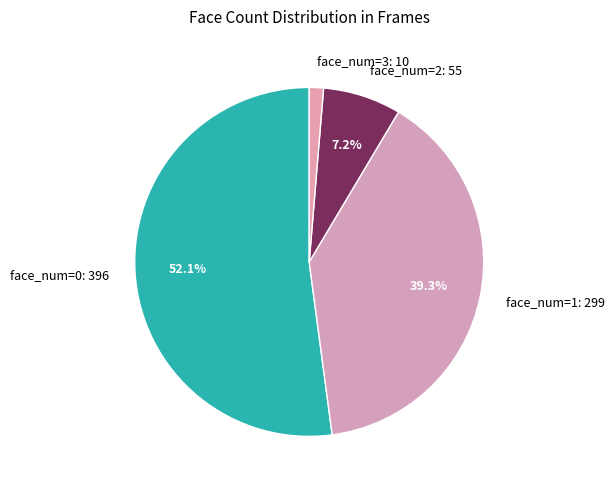

Do face_num=0: 396 and face_num=2: 55 together represent more than half of the pie?

Yes